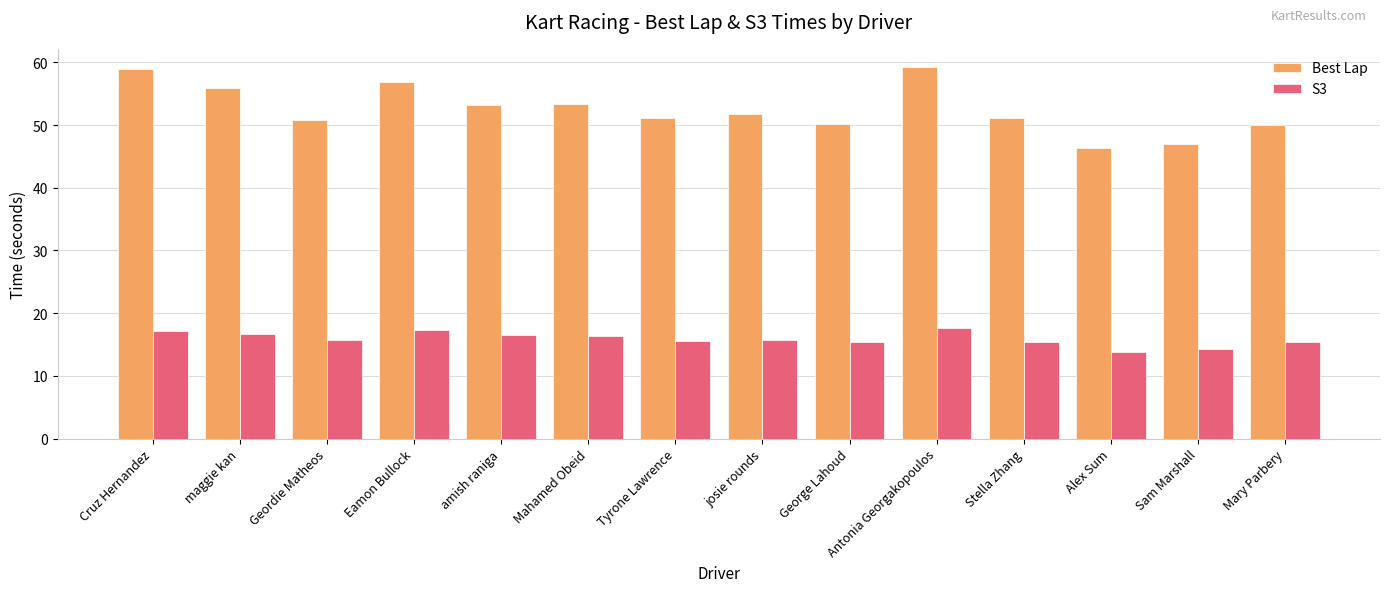

What is the minimum value shown in the chart?

13.9